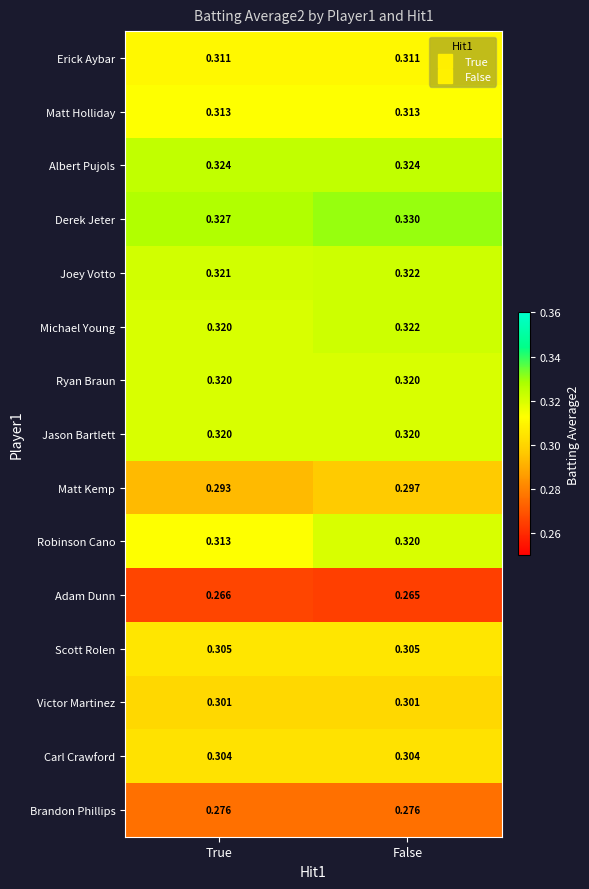

At which label is Adam Dunn closest to 0?

False